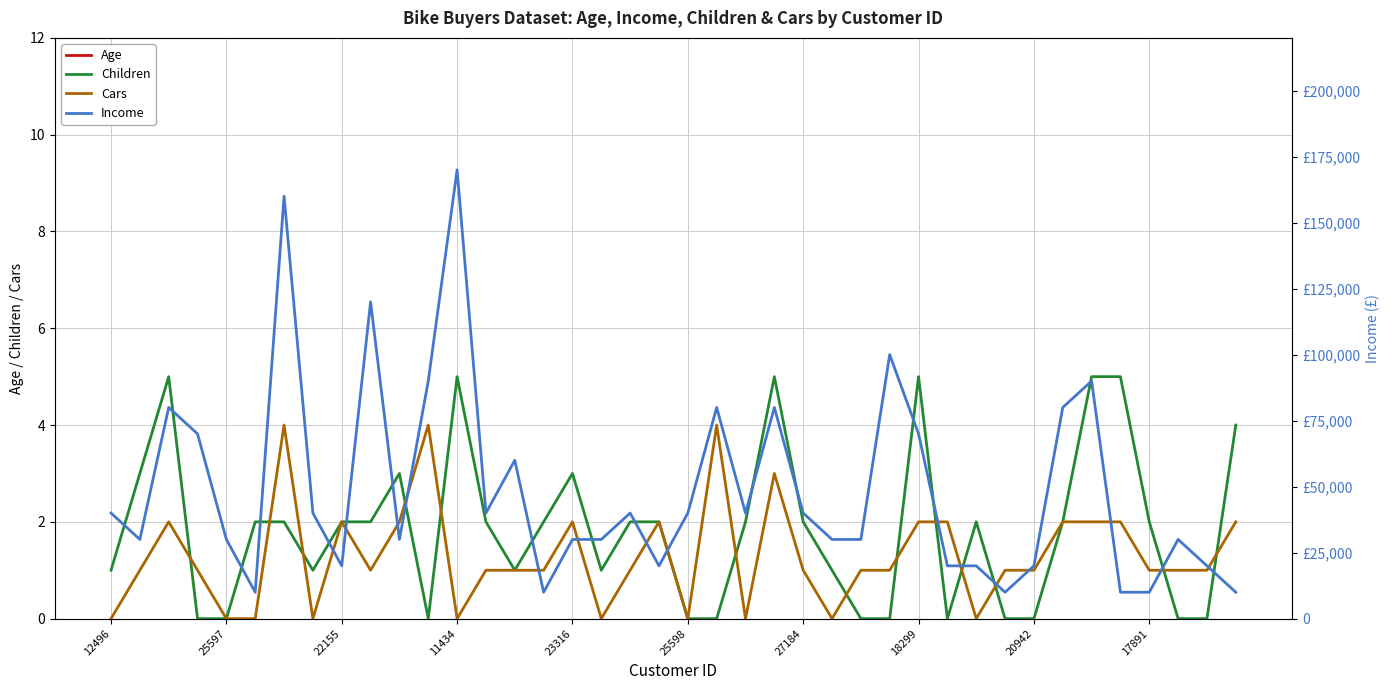

Is it true that Children equals 0 at 20942?

True